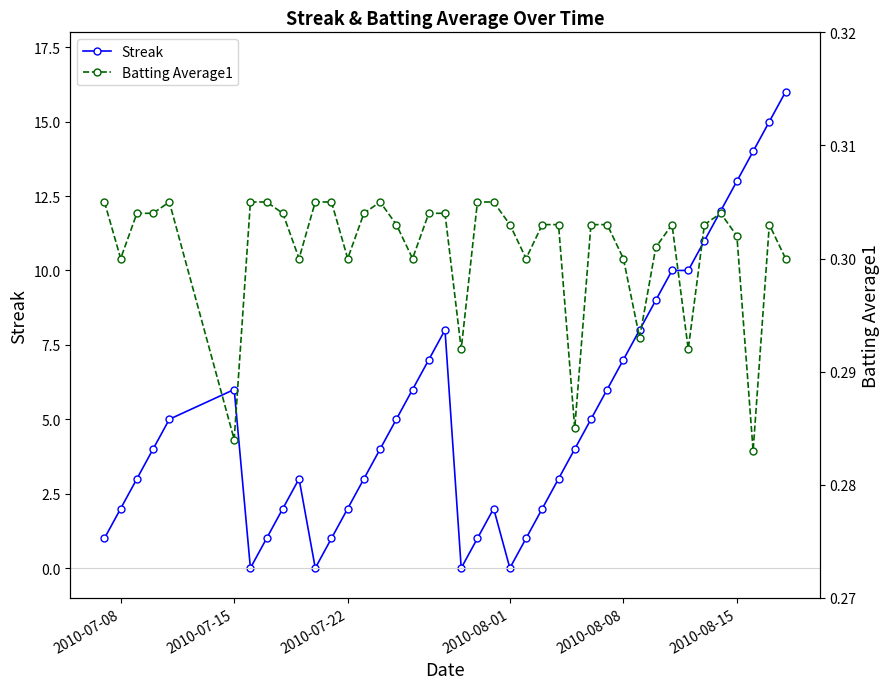

How many lines are shown in the chart?

2